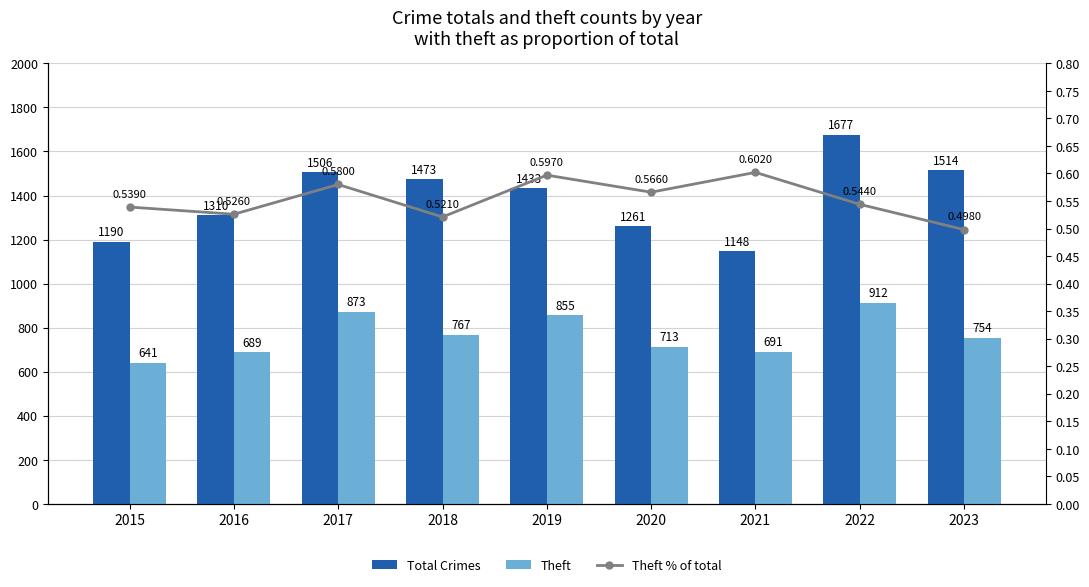

The Theft series shows 432.3 at 2015. True or false?

False